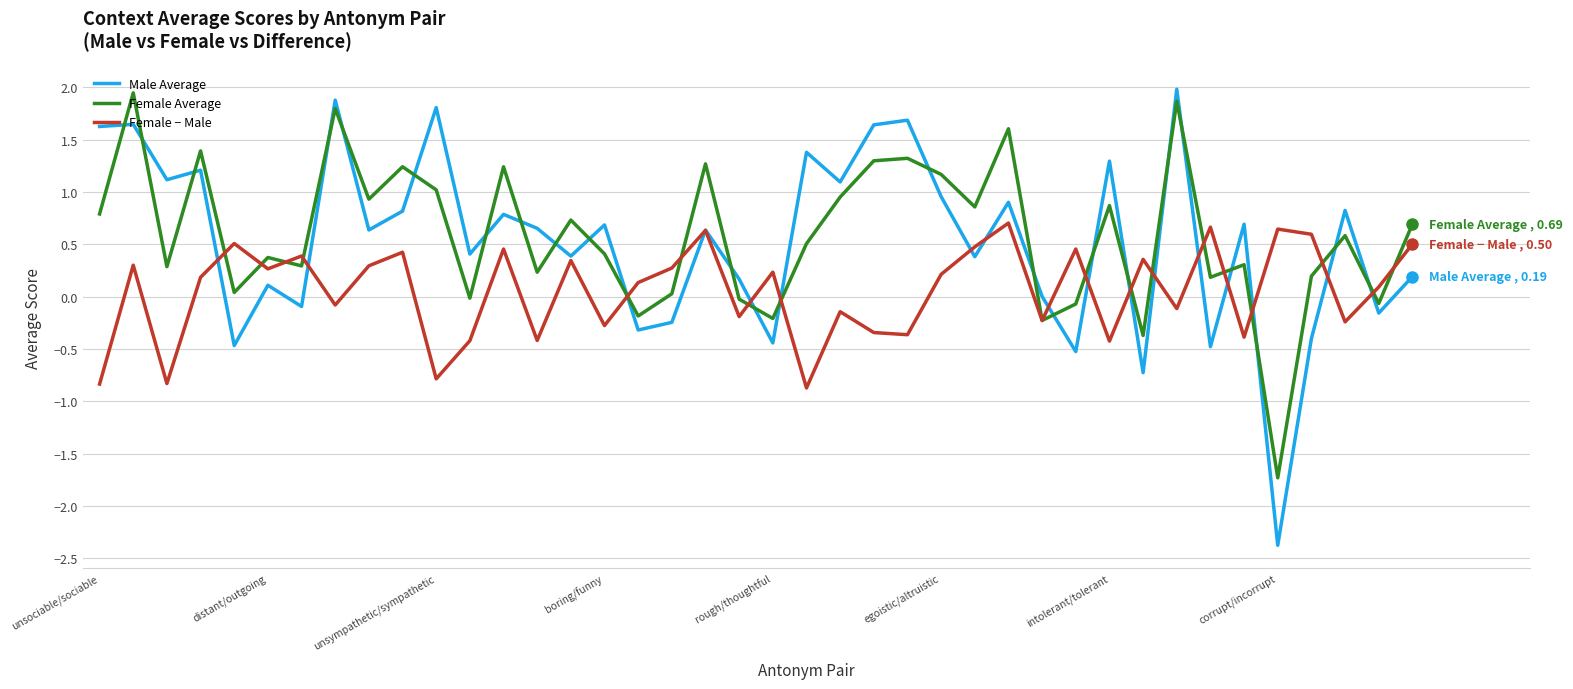

In Female Average, how many points are lower than both neighbors (excluding endpoints)?

14